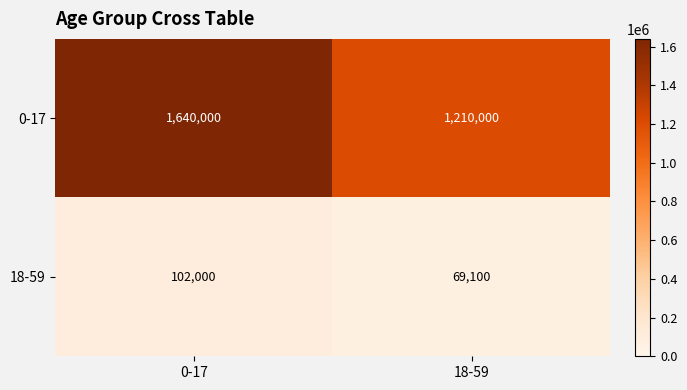

What is the difference between the maximum and minimum values in the 0-17 series?

430000